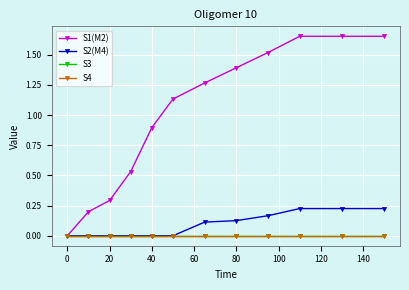

Count the number of data series in this chart.

4